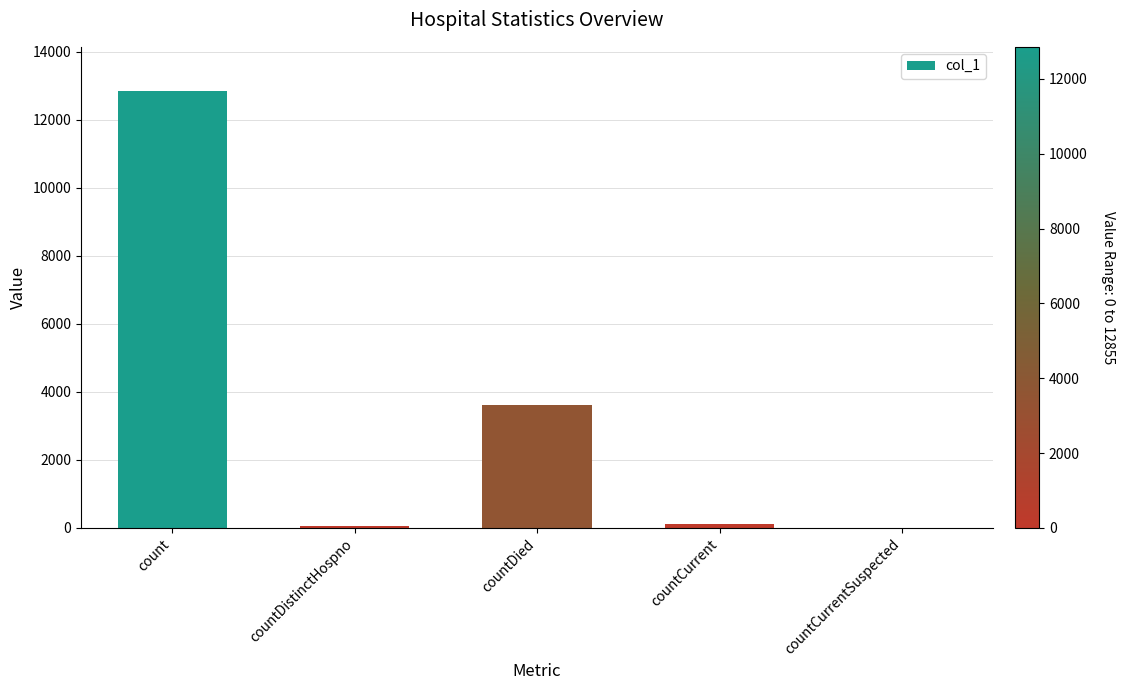

True or false: the data shows 6486 at countCurrentSuspected.

False